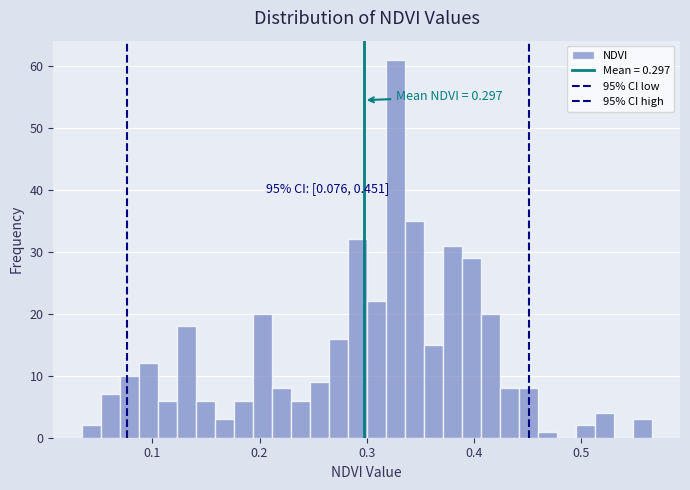

Read against the x-axis, roughly where is the centre of the tallest bar?

0.33